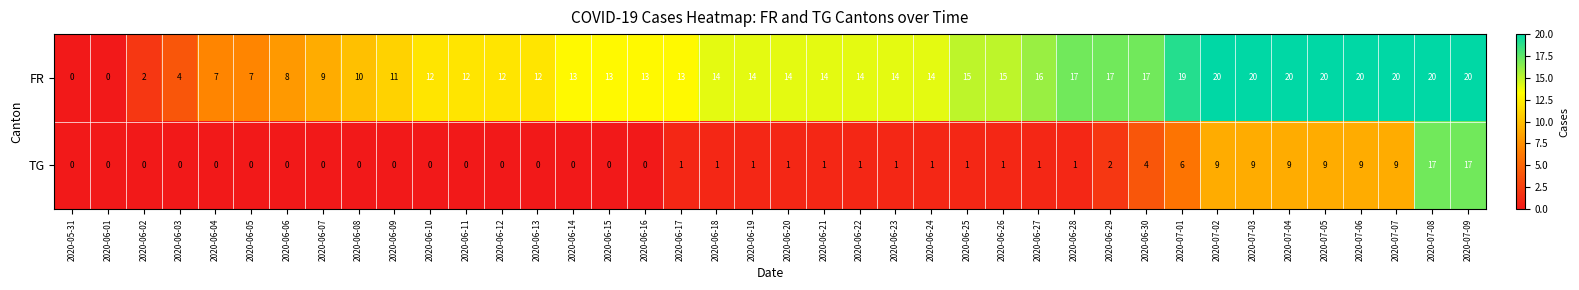

What is the total value across all series at 2020-07-03?

29